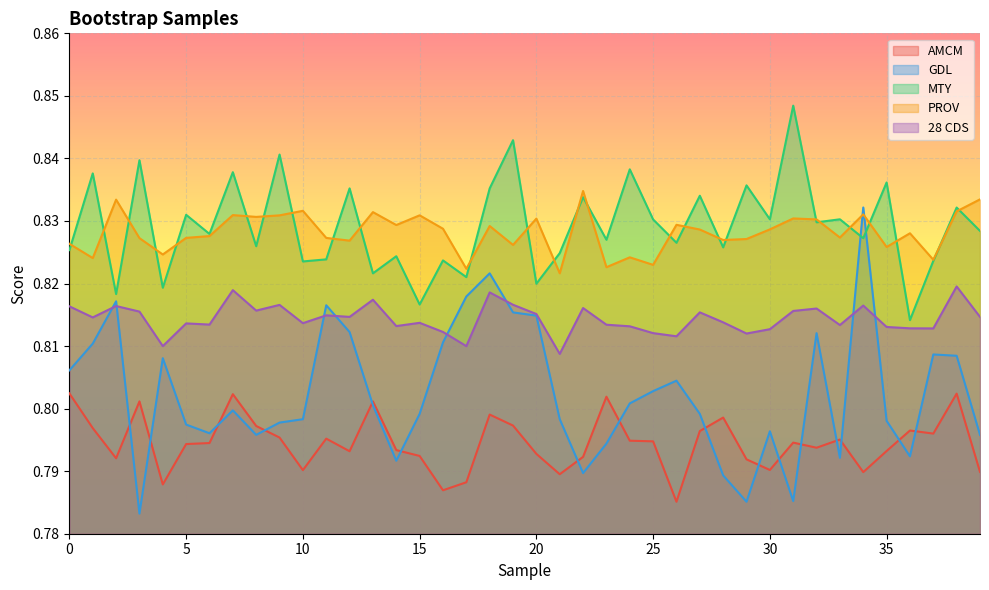

True or false: 28 CDS and PROV intersect in this chart.

False